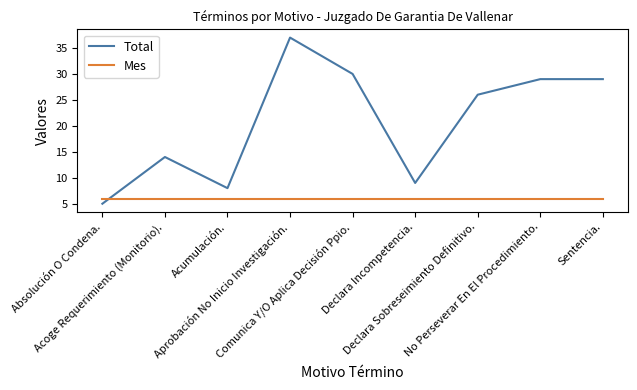

Which label corresponds to the largest value in the chart?

Aprobación No Inicio Investigación.